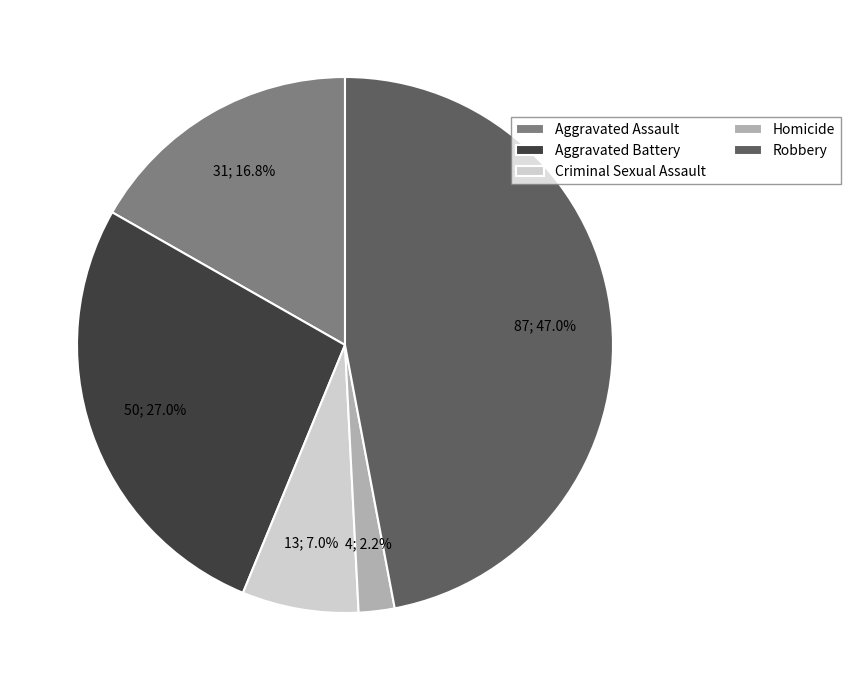

Count the number of slices in the pie.

5